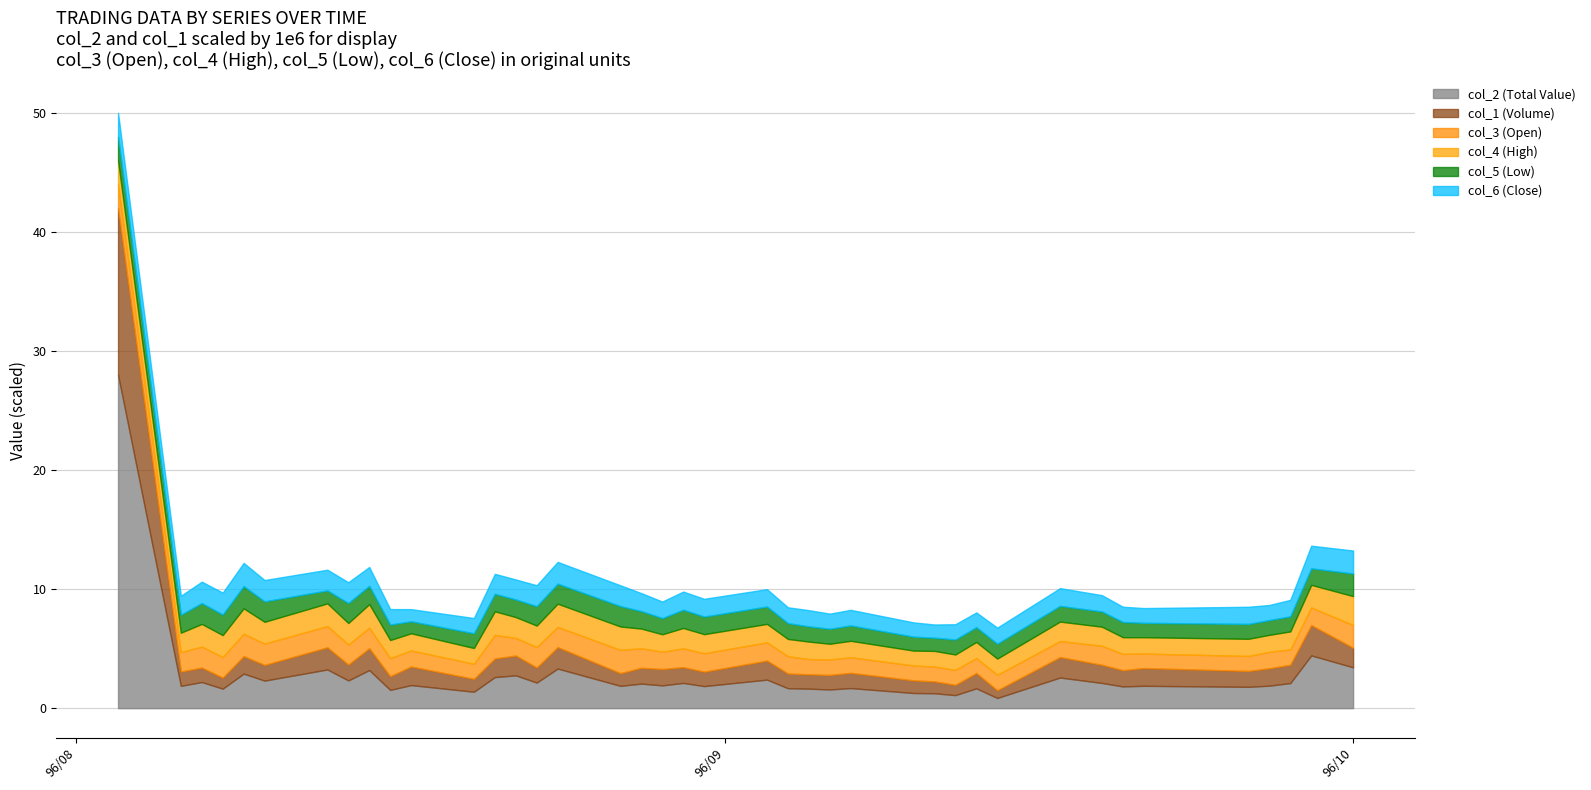

Reading left to right, transcribe all the data shown in this chart.

col_2 (Total Value): 96/08/03=28000000.0	96/08/06=1873380.0	96/08/07=2194610.0	96/08/08=1638460.0	96/08/09=2901000.0	96/08/10=2314210.0	96/08/13=3249090.0	96/08/14=2329640.0	96/08/15=3201230.0	96/08/16=1534320.0	96/08/17=1936920.0	96/08/20=1379700.0	96/08/21=2611260.0	96/08/22=2755090.0	96/08/23=2148270.0	96/08/24=3325780.0	96/08/27=1873710.0	96/08/28=2061980.0	96/08/29=1914070.0	96/08/30=2120120.0	96/08/31=1852040.0	96/09/03=2396590.0	96/09/04=1674480.0	96/09/05=1637260.0	96/09/06=1571550.0	96/09/07=1686190.0	96/09/10=1272890.0	96/09/11=1251460.0	96/09/12=1095860.0	96/09/13=1668010.0	96/09/14=855980.0	96/09/17=2570800.0	96/09/19=2117690.0	96/09/20=1826240.0	96/09/21=1877250.0	96/09/26=1792050.0	96/09/27=1889540.0	96/09/28=2107910.0	96/09/29=4429050.0	96/10/01=3432540.0
col_1 (Volume): 96/08/03=14000000.0	96/08/06=1204000.0	96/08/07=1210000.0	96/08/08=925000.0	96/08/09=1461000.0	96/08/10=1318000.0	96/08/13=1859000.0	96/08/14=1329000.0	96/08/15=1835000.0	96/08/16=1147000.0	96/08/17=1560000.0	96/08/20=1081000.0	96/08/21=1562000.0	96/08/22=1664000.0	96/08/23=1268000.0	96/08/24=1799000.0	96/08/27=1064000.0	96/08/28=1328000.0	96/08/29=1371000.0	96/08/30=1323000.0	96/08/31=1212000.0	96/09/03=1599000.0	96/09/04=1237000.0	96/09/05=1204000.0	96/09/06=1217000.0	96/09/07=1281000.0	96/09/10=1062000.0	96/09/11=996000.0	96/09/12=862000.0	96/09/13=1283000.0	96/09/14=647000.0	96/09/17=1719000.0	96/09/19=1524000.0	96/09/20=1362000.0	96/09/21=1490000.0	96/09/26=1333000.0	96/09/27=1458000.0	96/09/28=1538000.0	96/09/29=2546000.0	96/10/01=1638000.0
col_3 (Open): 96/08/03=2.0	96/08/06=1.6	96/08/07=1.8	96/08/08=1.7	96/08/09=1.9	96/08/10=1.8	96/08/13=1.8	96/08/14=1.7	96/08/15=1.7	96/08/16=1.5	96/08/17=1.4	96/08/20=1.3	96/08/21=2.0	96/08/22=1.5	96/08/23=1.7	96/08/24=1.7	96/08/27=2.0	96/08/28=1.6	96/08/29=1.5	96/08/30=1.6	96/08/31=1.6	96/09/03=1.5	96/09/04=1.4	96/09/05=1.3	96/09/06=1.3	96/09/07=1.3	96/09/10=1.2	96/09/11=1.2	96/09/12=1.3	96/09/13=1.3	96/09/14=1.3	96/09/17=1.4	96/09/19=1.6	96/09/20=1.4	96/09/21=1.2	96/09/26=1.3	96/09/27=1.4	96/09/28=1.3	96/09/29=1.5	96/10/01=1.9
col_4 (High): 96/08/03=2.0	96/08/06=1.6	96/08/07=1.9	96/08/08=1.8	96/08/09=2.1	96/08/10=1.8	96/08/13=1.9	96/08/14=1.8	96/08/15=2.0	96/08/16=1.5	96/08/17=1.4	96/08/20=1.3	96/08/21=2.0	96/08/22=1.8	96/08/23=1.8	96/08/24=1.9	96/08/27=2.0	96/08/28=1.6	96/08/29=1.5	96/08/30=1.7	96/08/31=1.6	96/09/03=1.6	96/09/04=1.4	96/09/05=1.5	96/09/06=1.3	96/09/07=1.4	96/09/10=1.2	96/09/11=1.3	96/09/12=1.3	96/09/13=1.4	96/09/14=1.4	96/09/17=1.6	96/09/19=1.6	96/09/20=1.4	96/09/21=1.4	96/09/26=1.4	96/09/27=1.4	96/09/28=1.5	96/09/29=1.9	96/10/01=2.4
col_5 (Low): 96/08/03=2.0	96/08/06=1.5	96/08/07=1.8	96/08/08=1.7	96/08/09=1.9	96/08/10=1.7	96/08/13=1.1	96/08/14=1.7	96/08/15=1.5	96/08/16=1.3	96/08/17=1.0	96/08/20=1.2	96/08/21=1.5	96/08/22=1.5	96/08/23=1.6	96/08/24=1.7	96/08/27=1.7	96/08/28=1.5	96/08/29=1.4	96/08/30=1.5	96/08/31=1.5	96/09/03=1.5	96/09/04=1.3	96/09/05=1.3	96/09/06=1.3	96/09/07=1.3	96/09/10=1.2	96/09/11=1.1	96/09/12=1.3	96/09/13=1.2	96/09/14=1.2	96/09/17=1.3	96/09/19=1.3	96/09/20=1.3	96/09/21=1.2	96/09/26=1.2	96/09/27=1.2	96/09/28=1.3	96/09/29=1.4	96/10/01=1.9
col_6 (Close): 96/08/03=2.0	96/08/06=1.6	96/08/07=1.8	96/08/08=1.8	96/08/09=1.9	96/08/10=1.8	96/08/13=1.7	96/08/14=1.8	96/08/15=1.6	96/08/16=1.3	96/08/17=1.0	96/08/20=1.3	96/08/21=1.7	96/08/22=1.7	96/08/23=1.8	96/08/24=1.8	96/08/27=1.8	96/08/28=1.5	96/08/29=1.4	96/08/30=1.5	96/08/31=1.5	96/09/03=1.5	96/09/04=1.3	96/09/05=1.4	96/09/06=1.3	96/09/07=1.3	96/09/10=1.2	96/09/11=1.1	96/09/12=1.3	96/09/13=1.2	96/09/14=1.4	96/09/17=1.5	96/09/19=1.4	96/09/20=1.3	96/09/21=1.2	96/09/26=1.4	96/09/27=1.3	96/09/28=1.4	96/09/29=1.9	96/10/01=1.9